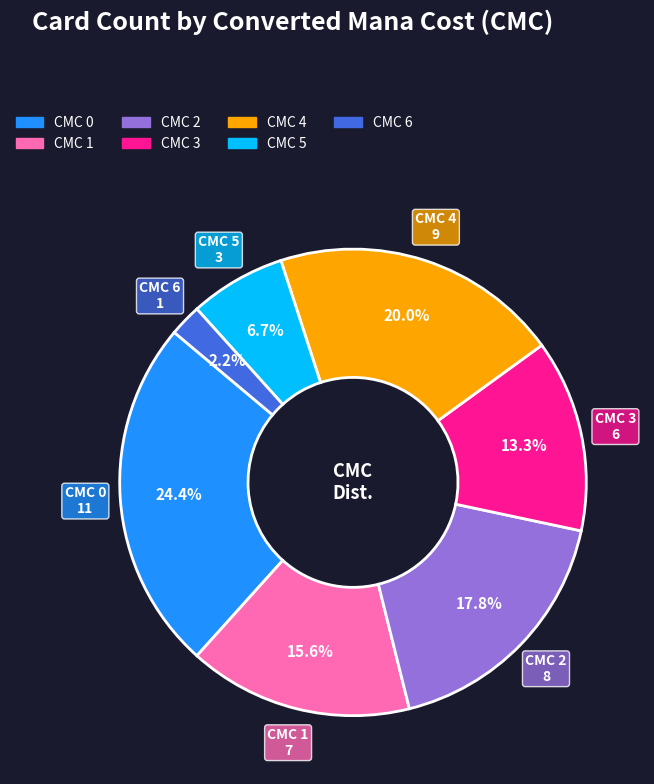

Is there a majority slice in this chart?

No